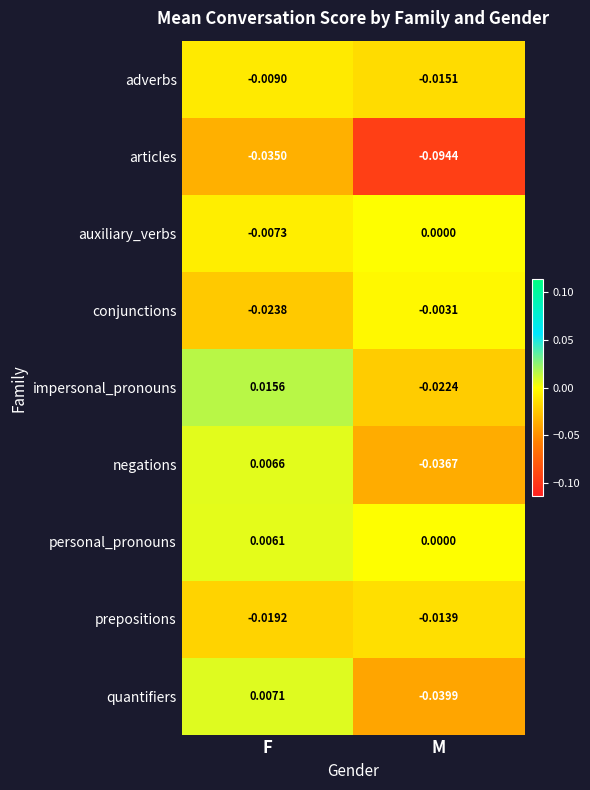

Which series has the largest range (max minus min)?

articles